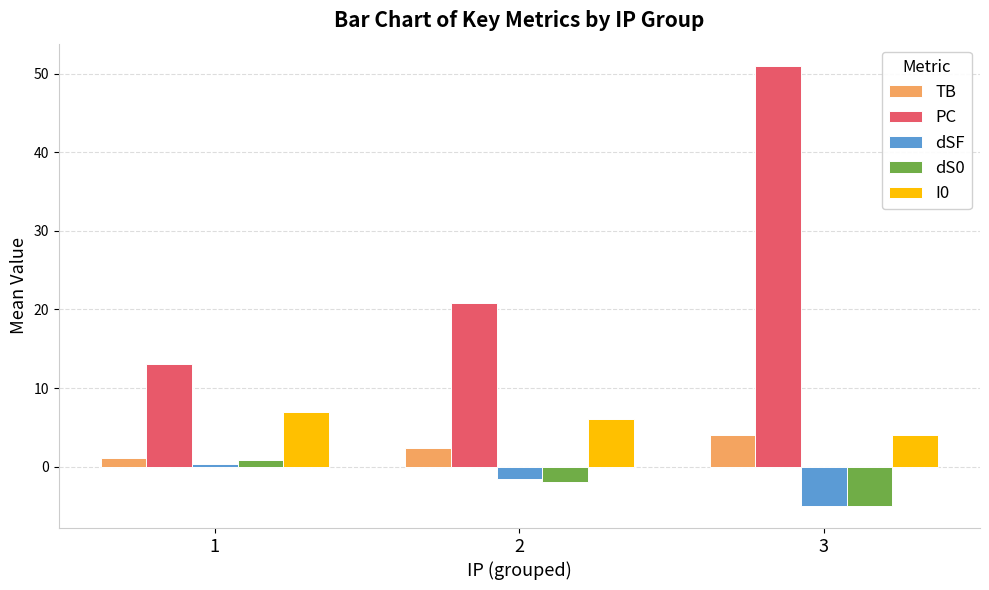

How many values in the dS0 series exceed -2?

1